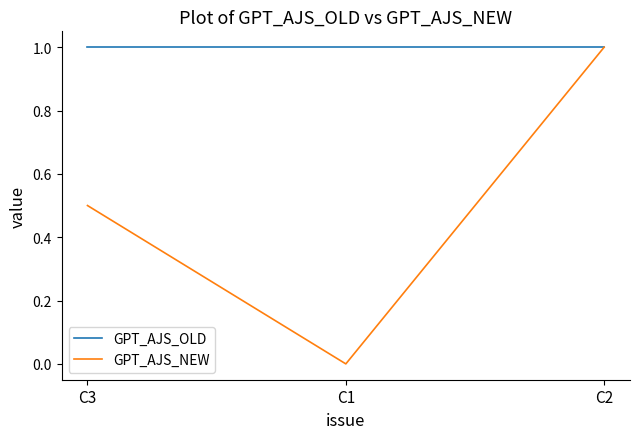

What position from the right is C3?

3